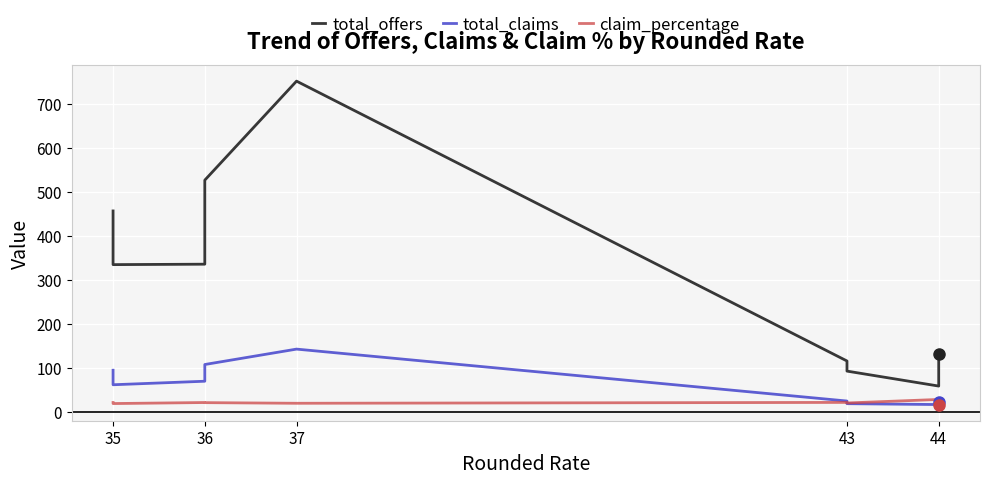

Which series has the largest total across all categories?

total_offers